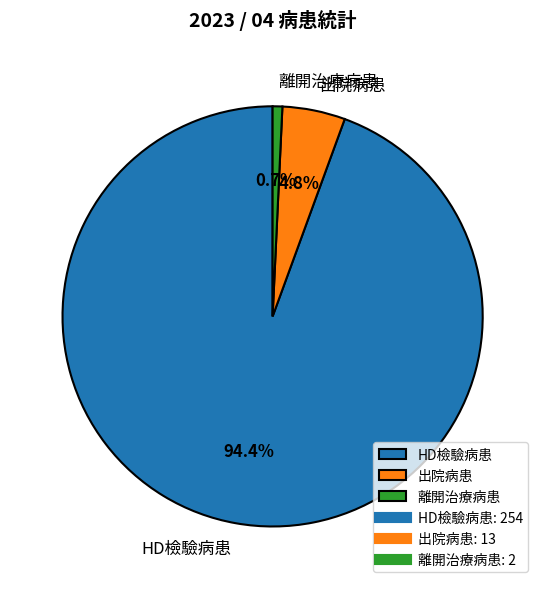

Which category has the smallest portion of the pie?

離開治療病患